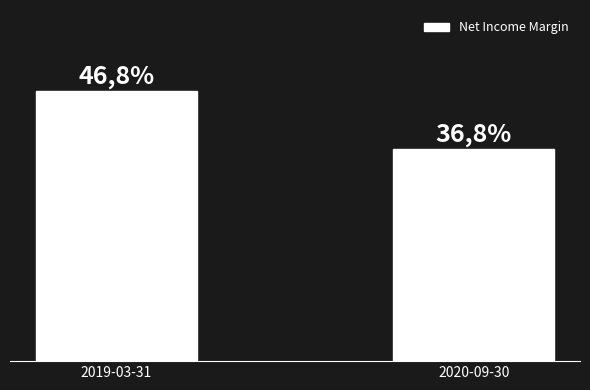

How many bars are there in total?

2